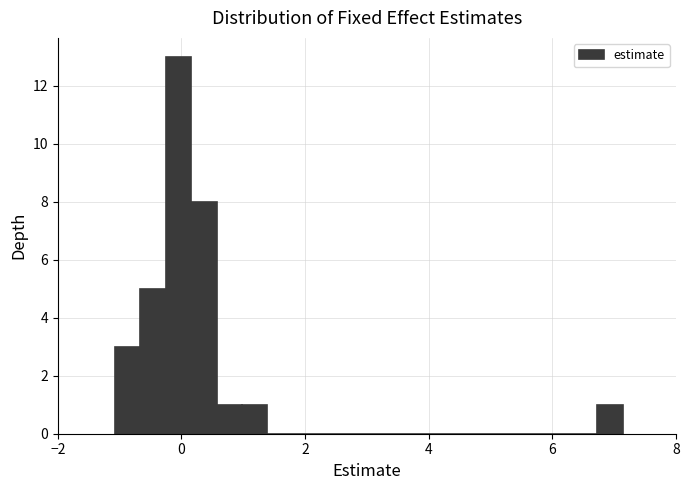

Around what value on the x-axis is the tallest bar? Give the approximate position of its centre, as read against the axis.

0.0